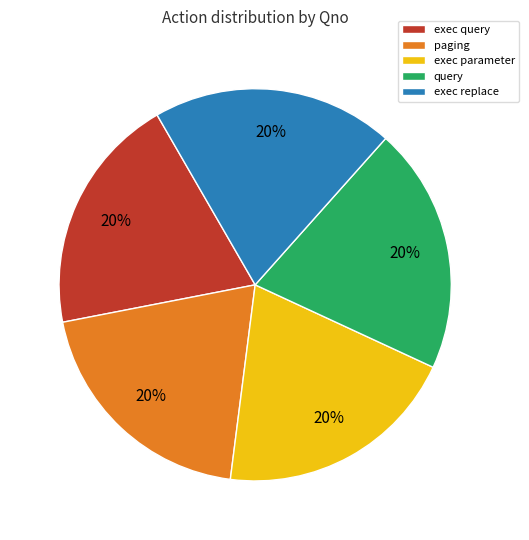

To the nearest percent, what is the combined percentage of exec parameter and exec replace?

40%